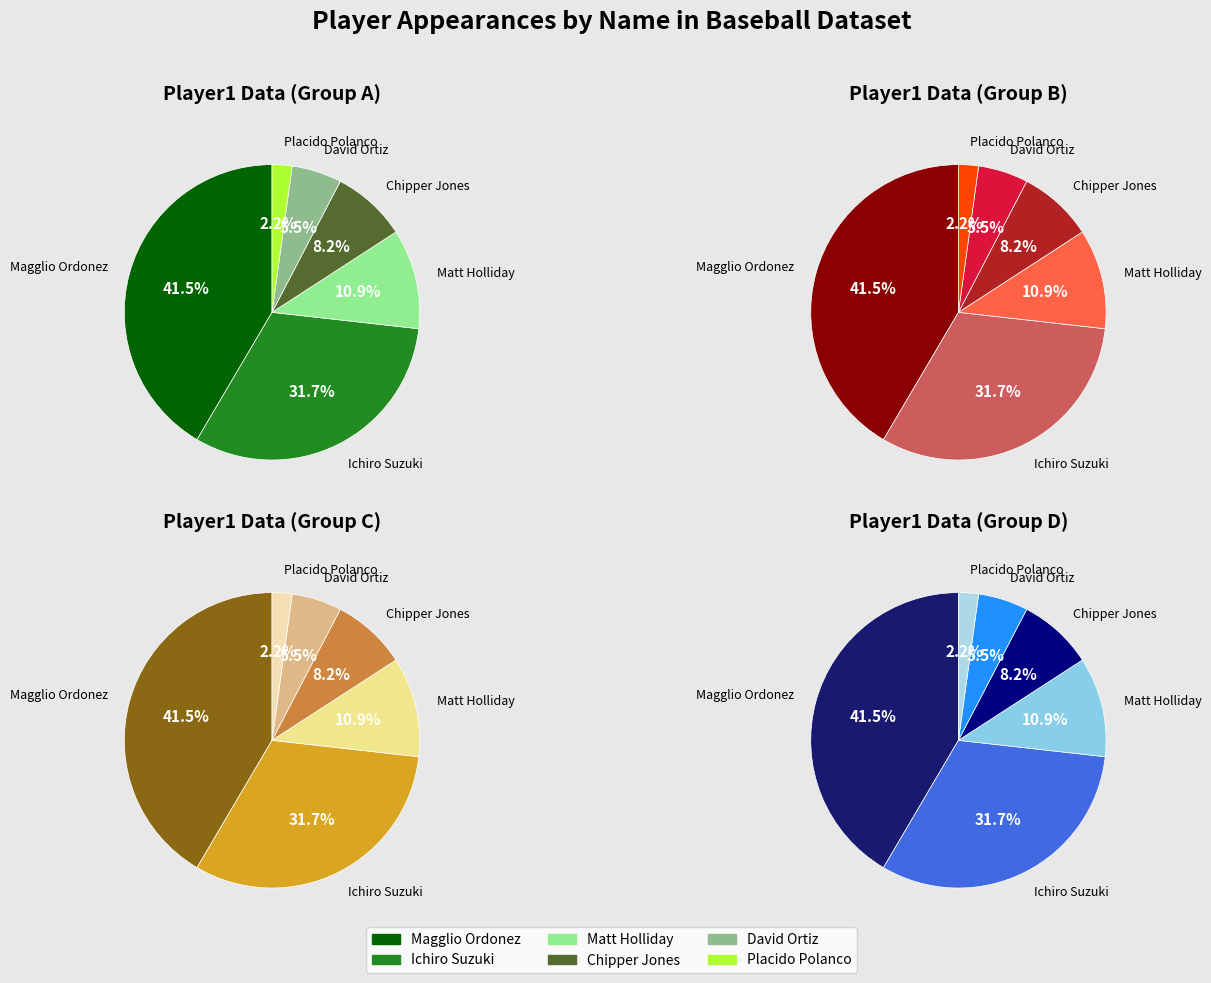

How many segments does this pie chart have?

6